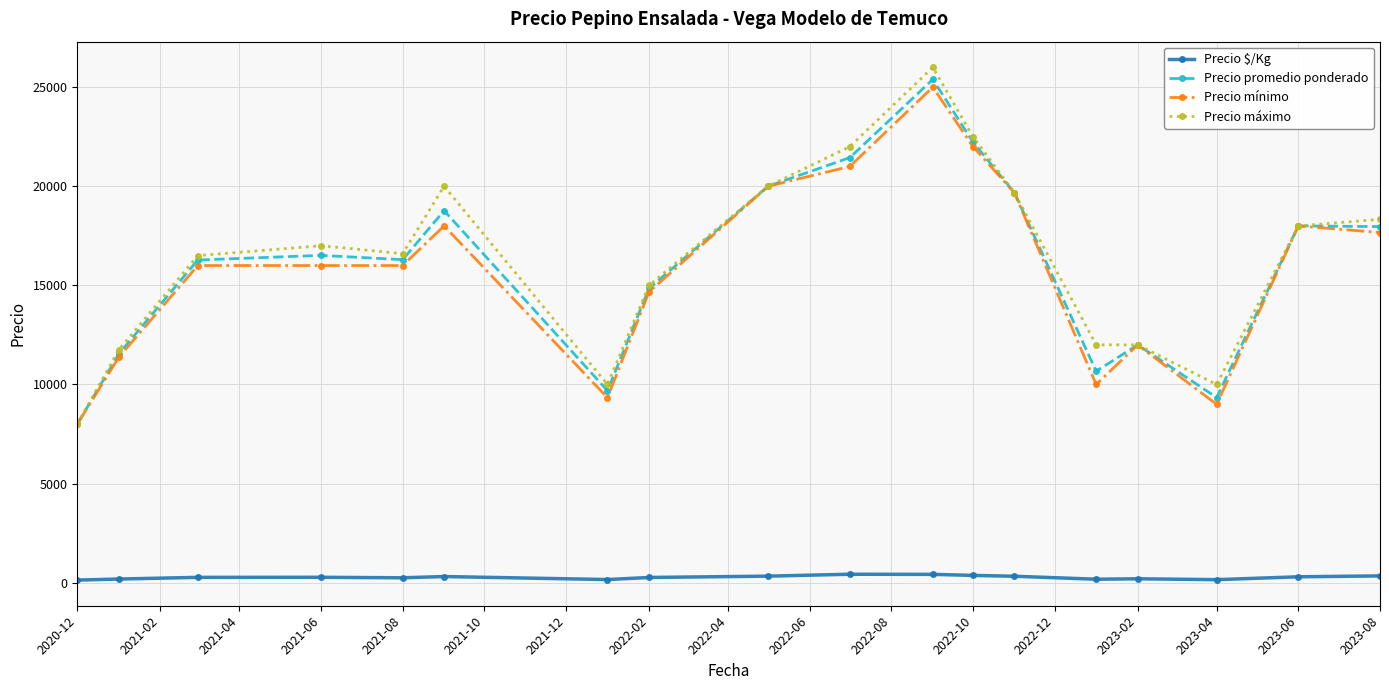

At how many categories does at least one series exceed 760?

18